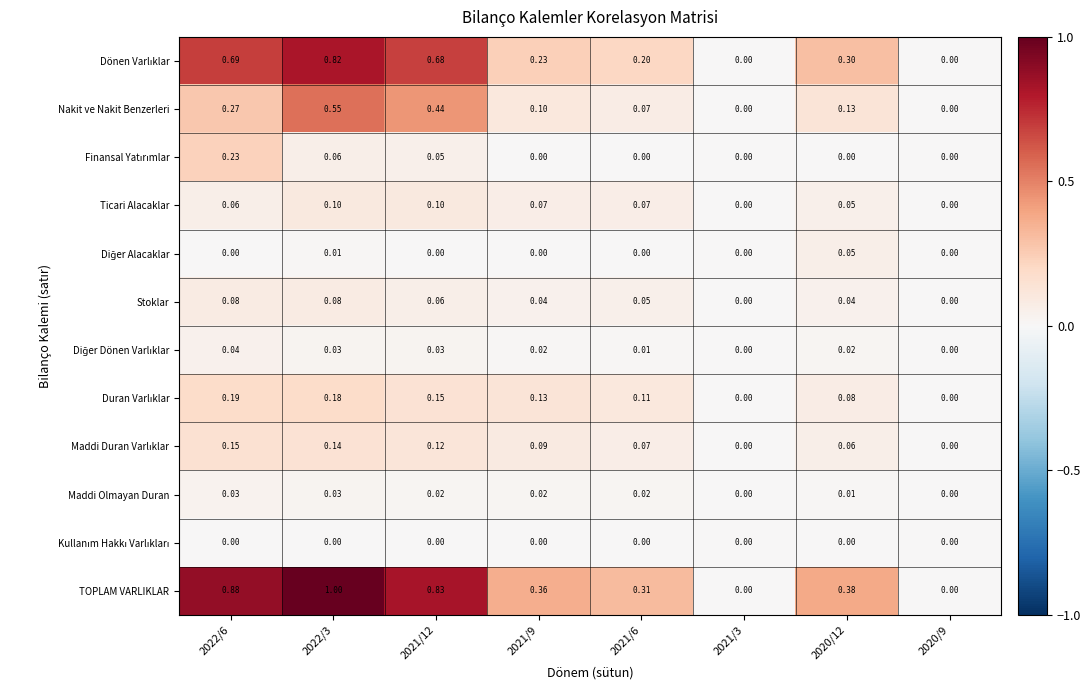

Between 2021/12 and 2020/12, which series saw the biggest shift?

TOPLAM VARLIKLAR